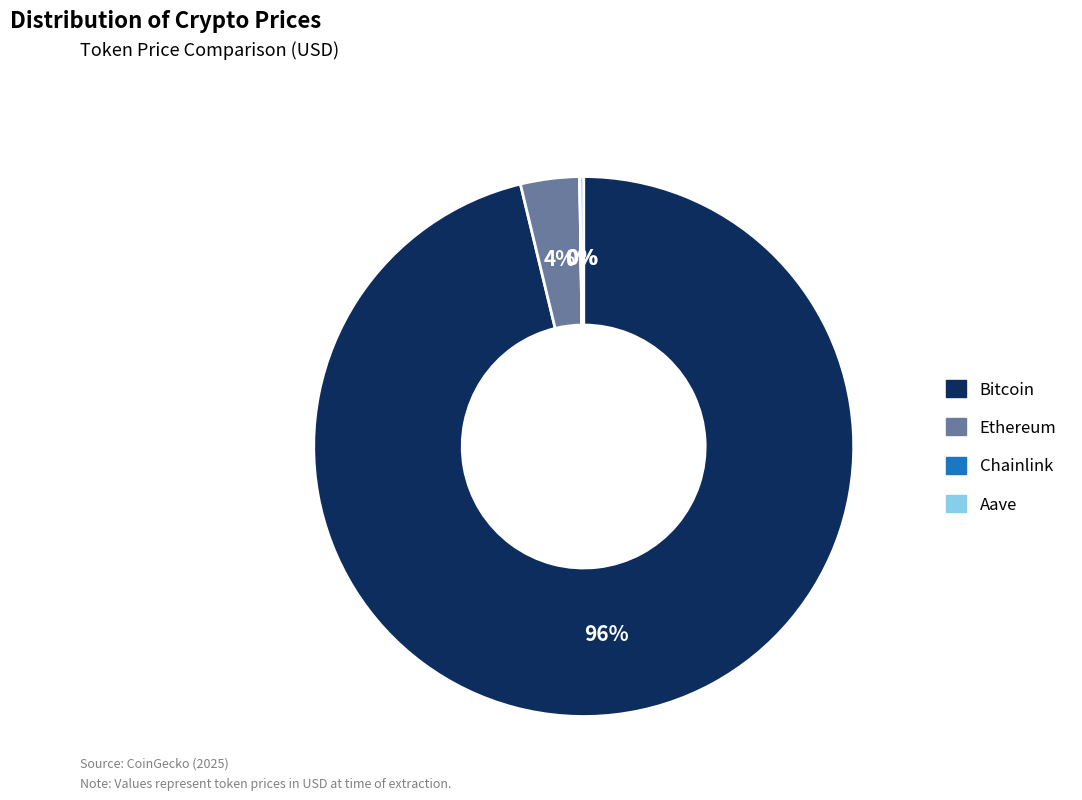

To the nearest percent, what is the average slice percentage?

25%